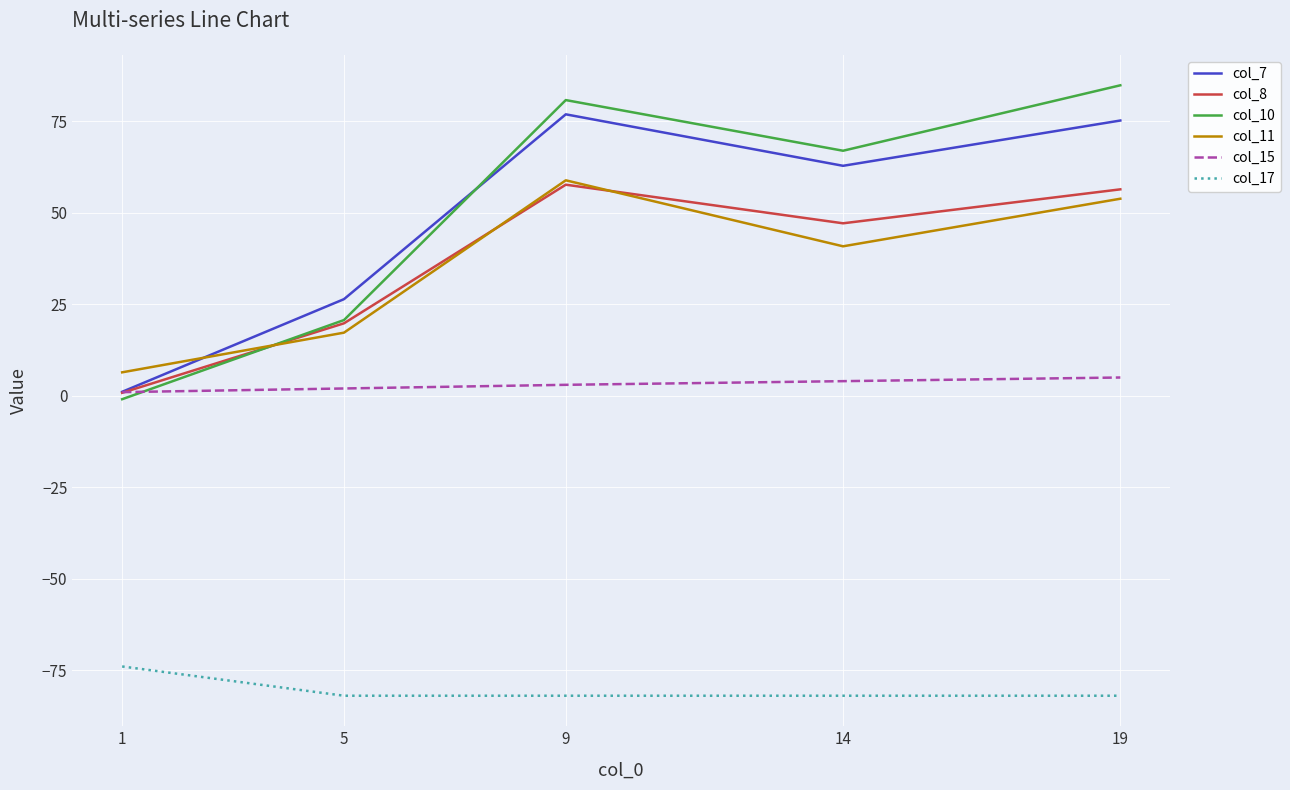

What is the sum of all col_10 values?

252.5